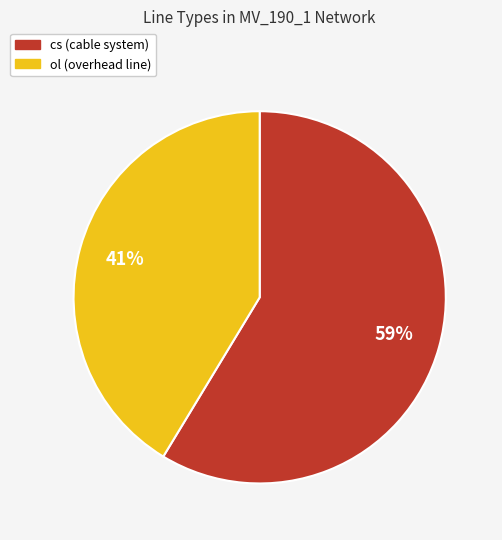

Count the number of slices in the pie.

2